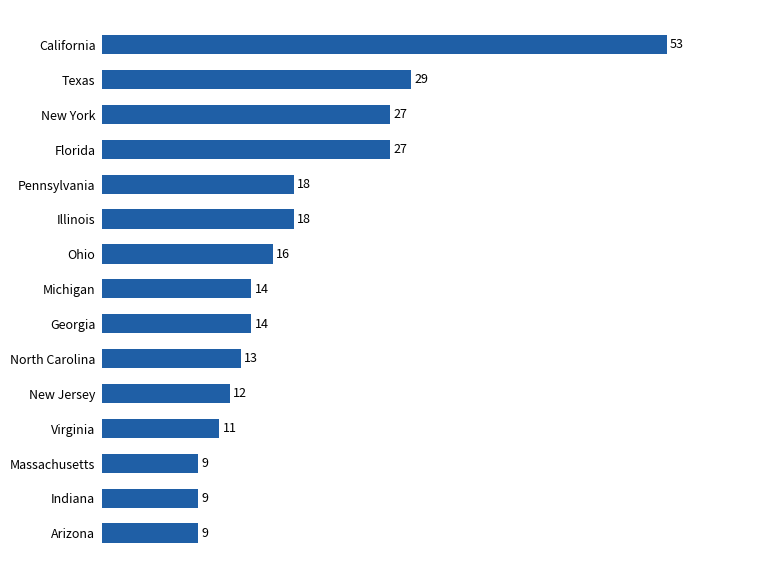

How many series are shown in this chart?

1